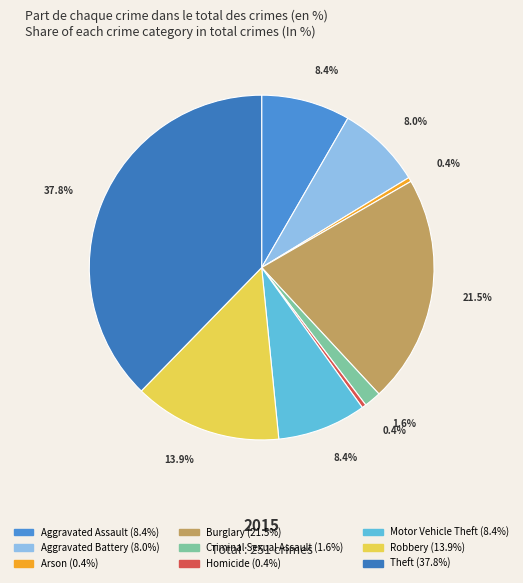

How many slices are in this pie chart?

9